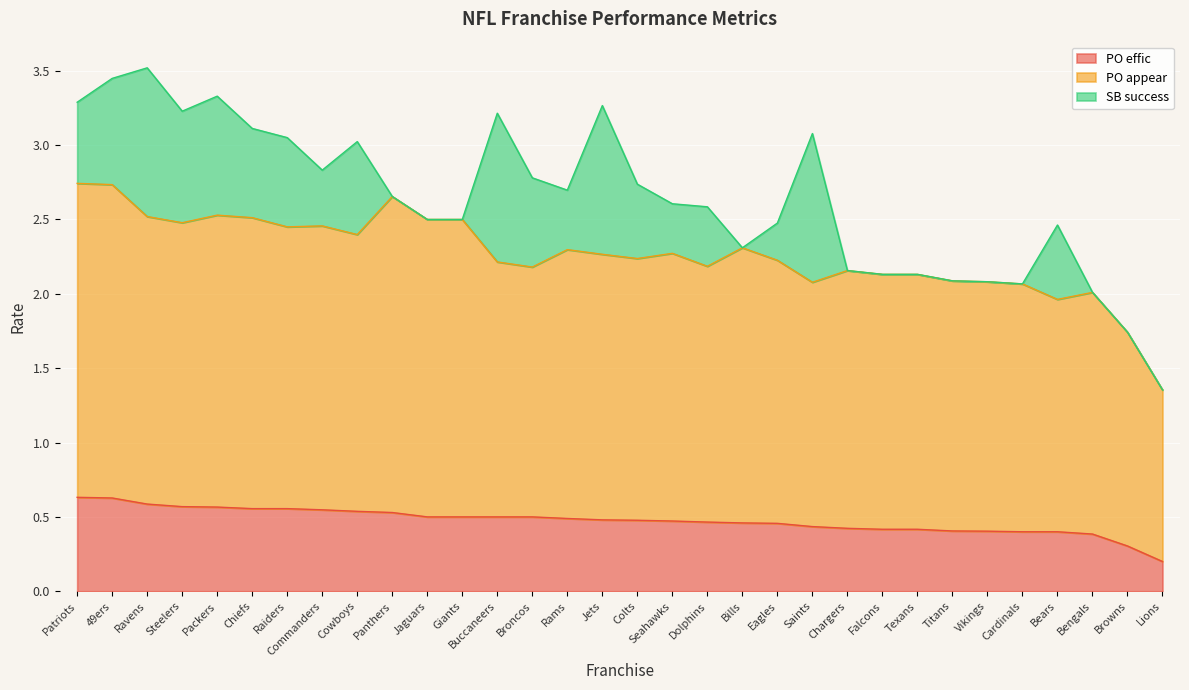

Which series has the widest spread of values?

SB success